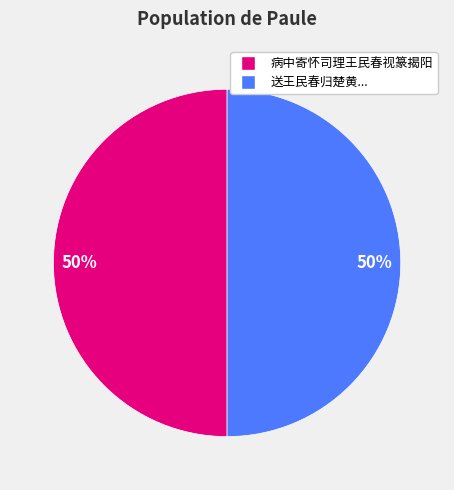

To the nearest percent, what is the average slice percentage?

50%